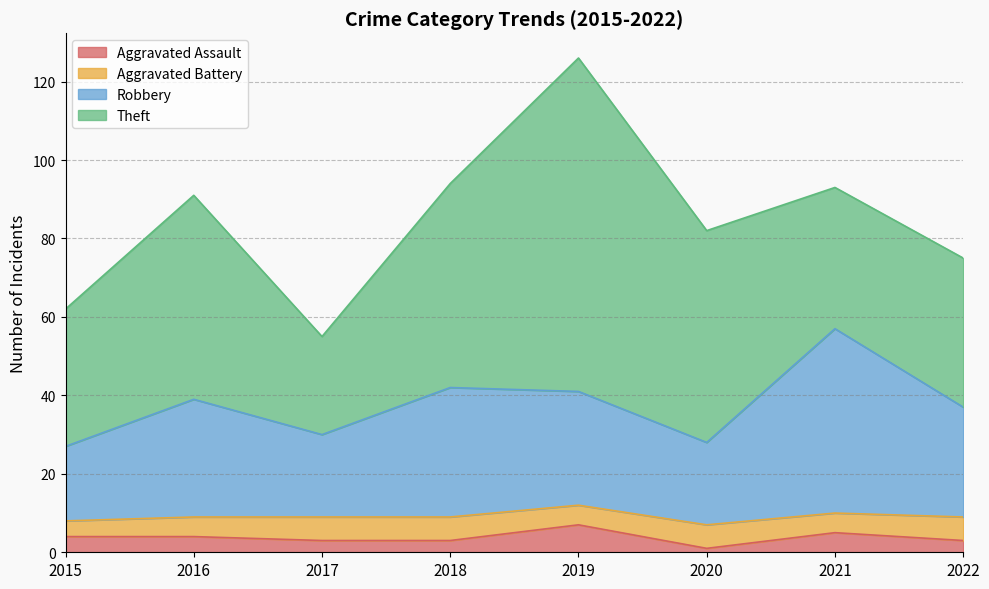

What is the total value across all series at 2022?

75